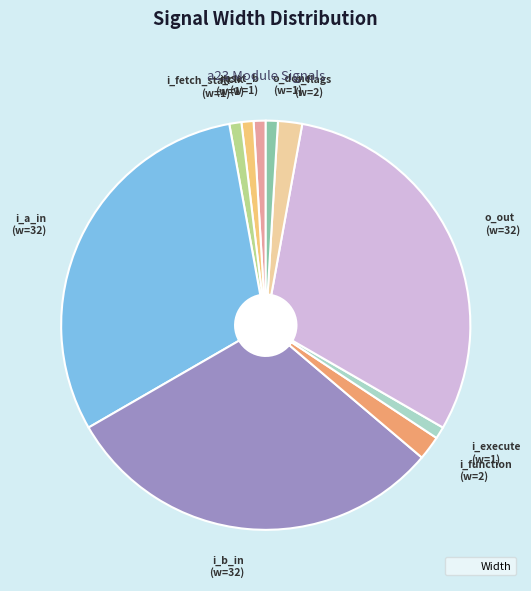

Between o_done and o_flags, which is larger?

o_flags